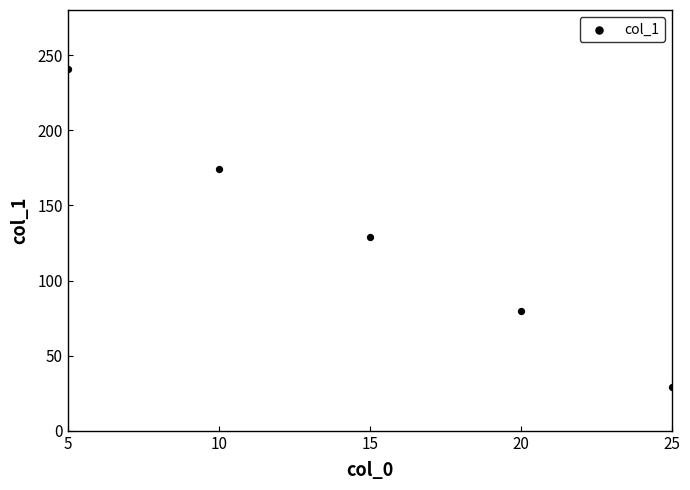

What Y value in the scatter plot is closest to 135?

129